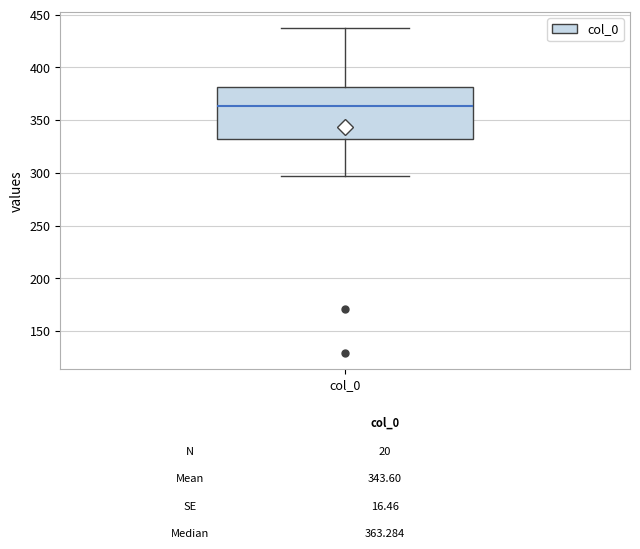

Transcribe this box plot: give where the median line is, the range the box spans, and where the two whiskers end, as read against the y-axis. The values are not printed on the chart, so give them approximately, as read against the axis.

median 365, box 330 to 380, whiskers 295 to 435